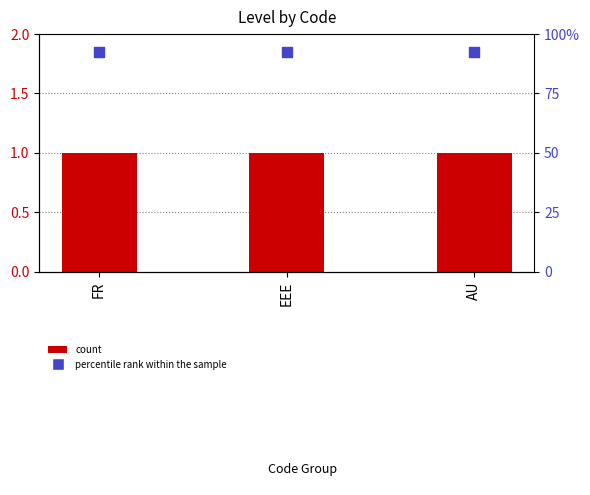

Is the value of Level at EEE greater than the value of percentile rank within the sample at EEE?

No